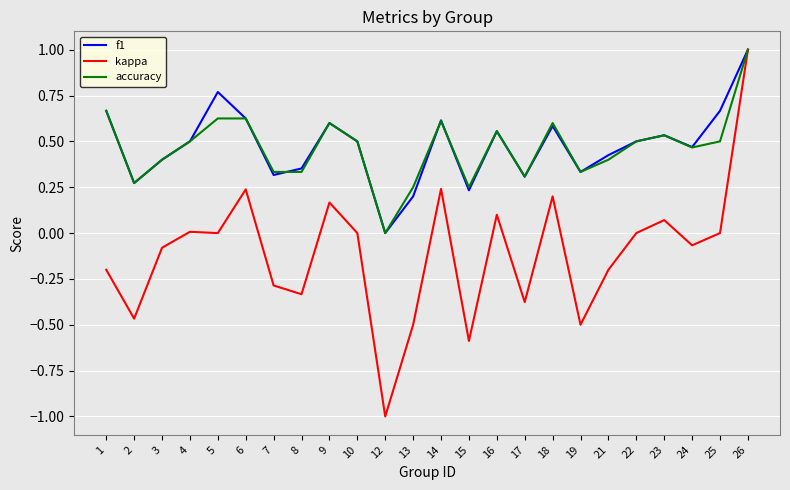

Which series has the widest spread of values?

kappa